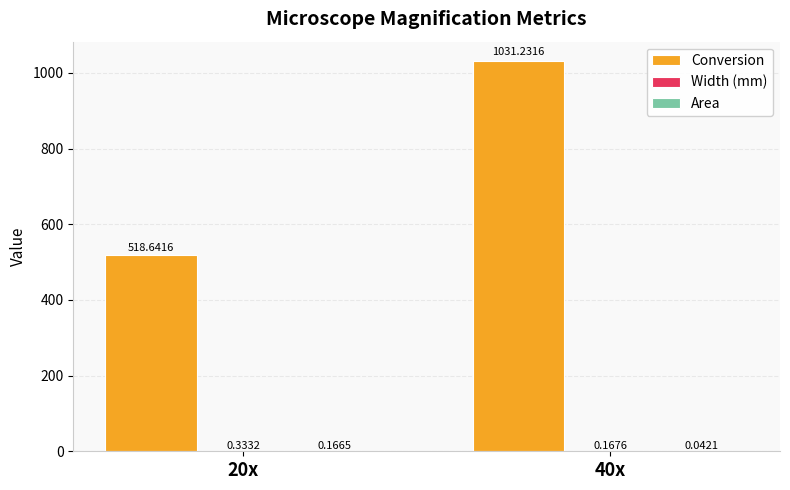

At which category is the sum across all series the highest?

40x